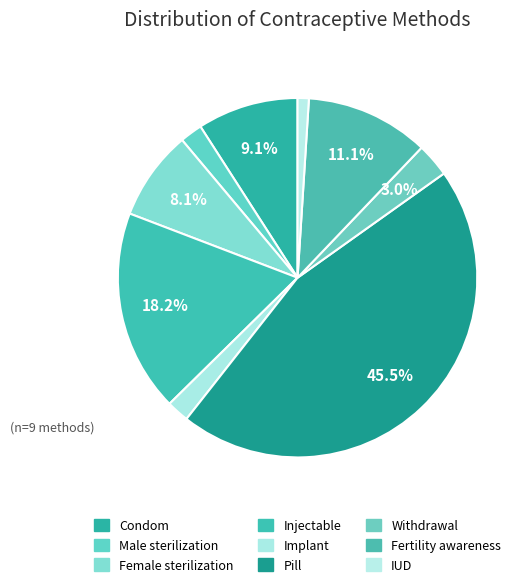

To the nearest percent, what is the combined percentage of Female sterilization and Fertility awareness?

19%